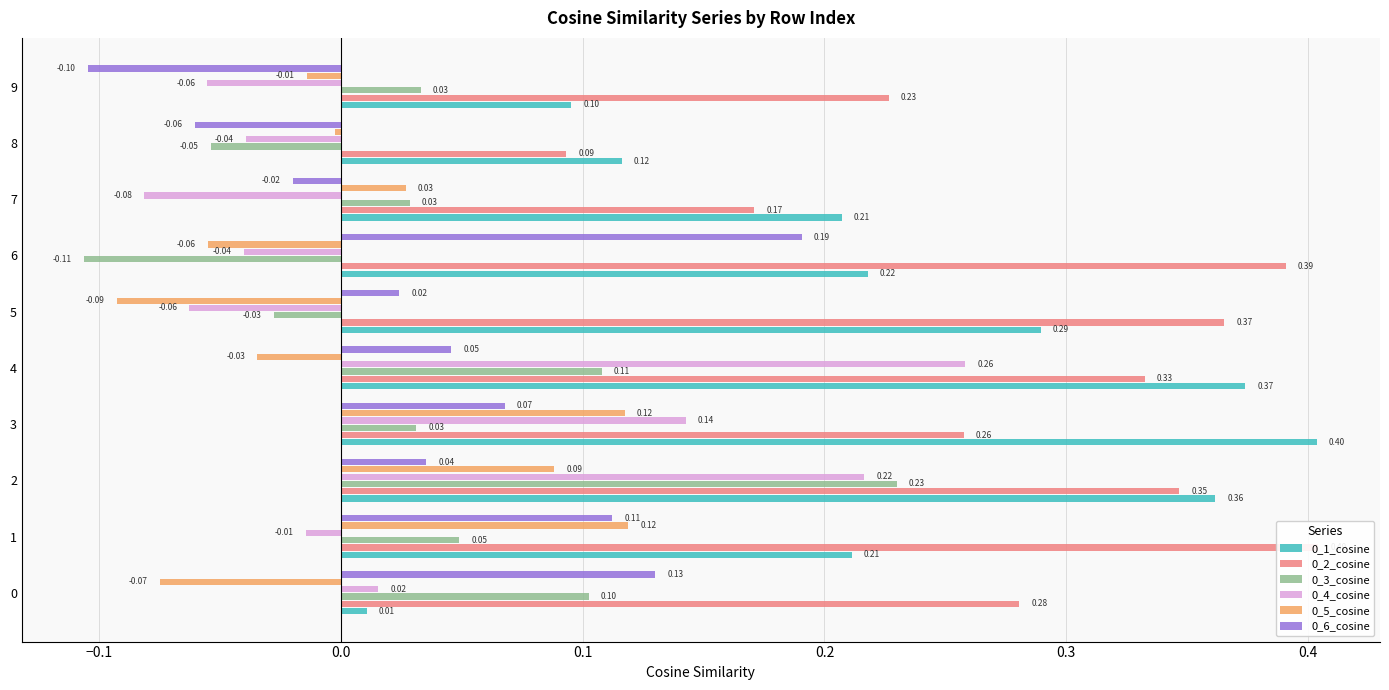

What is the difference between the second highest and second lowest values in the 0_1_cosine series?

0.3